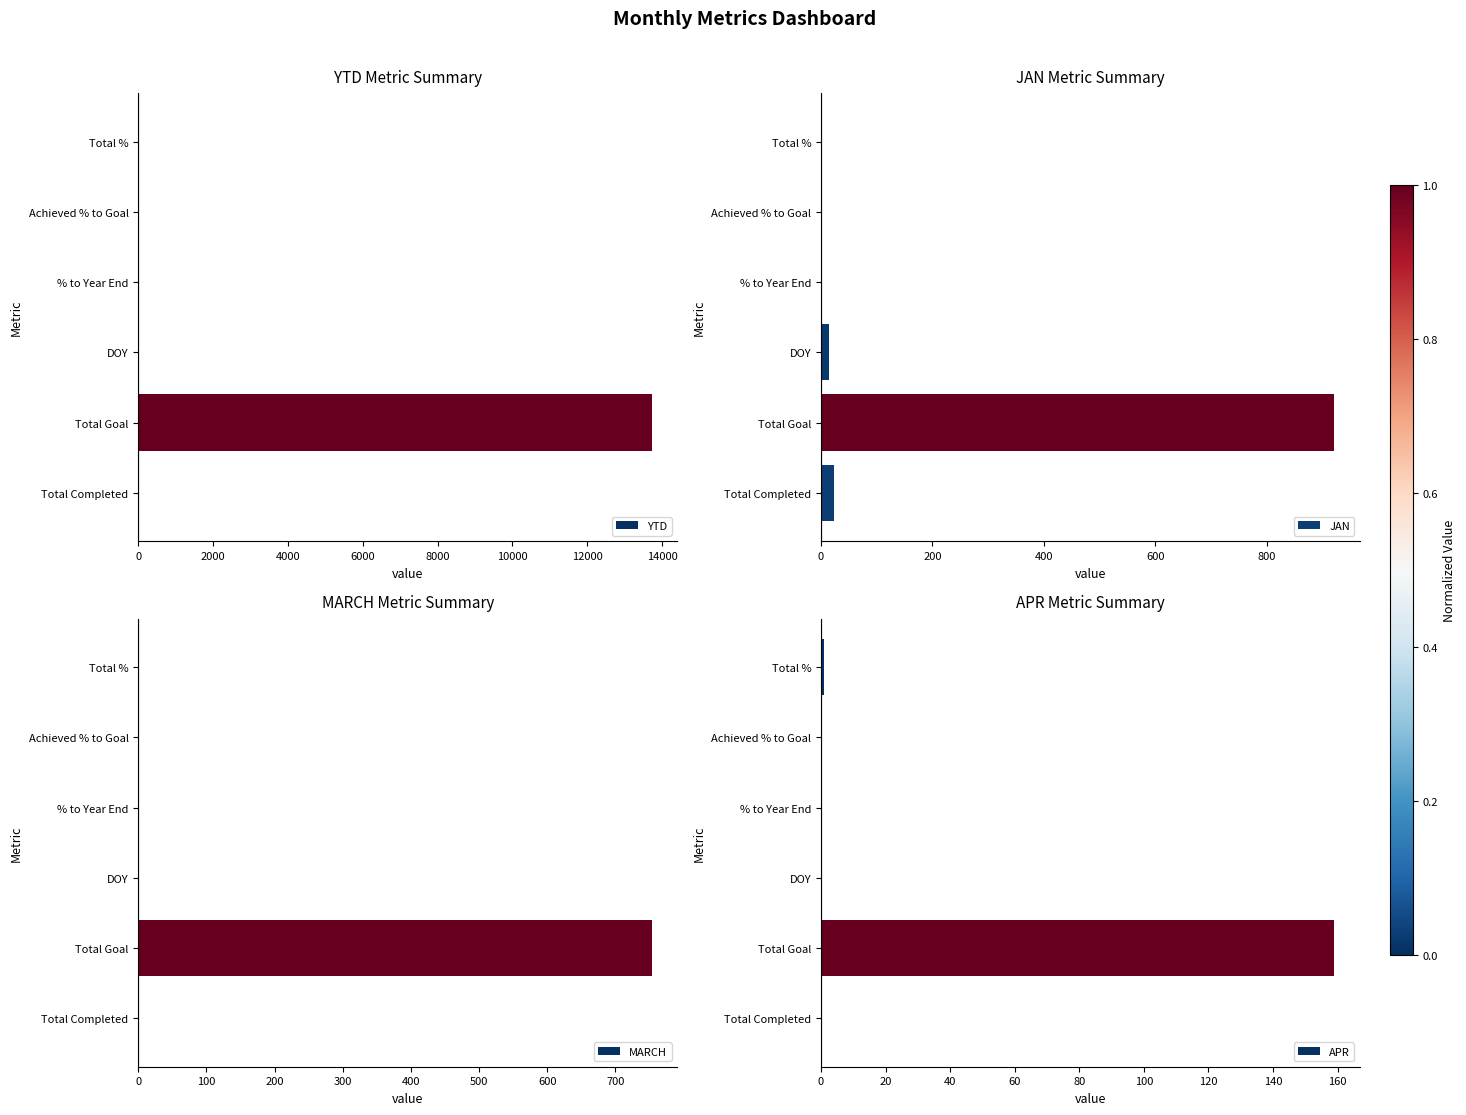

Which category has the highest value in the APR series?

Total Goal